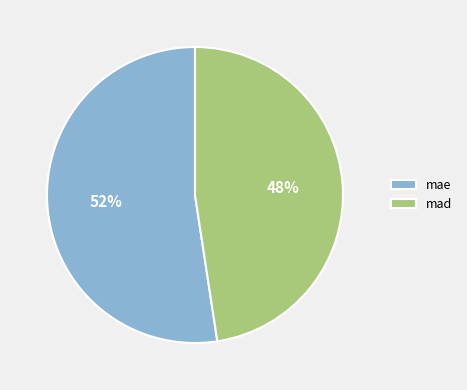

True or false: mad accounts for 48% of the total.

True